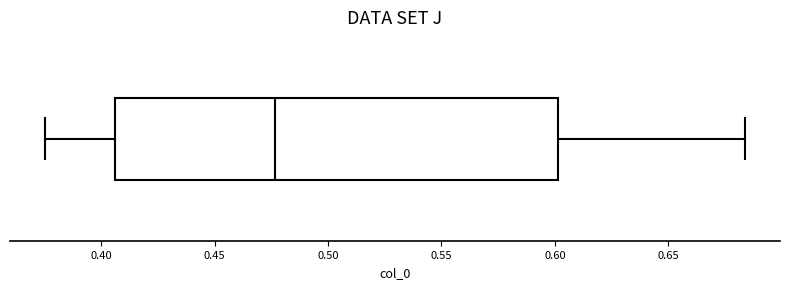

Where does the right whisker of the box end on the x-axis? The values are not printed on the chart, so give them approximately, as read against the axis.

0.685